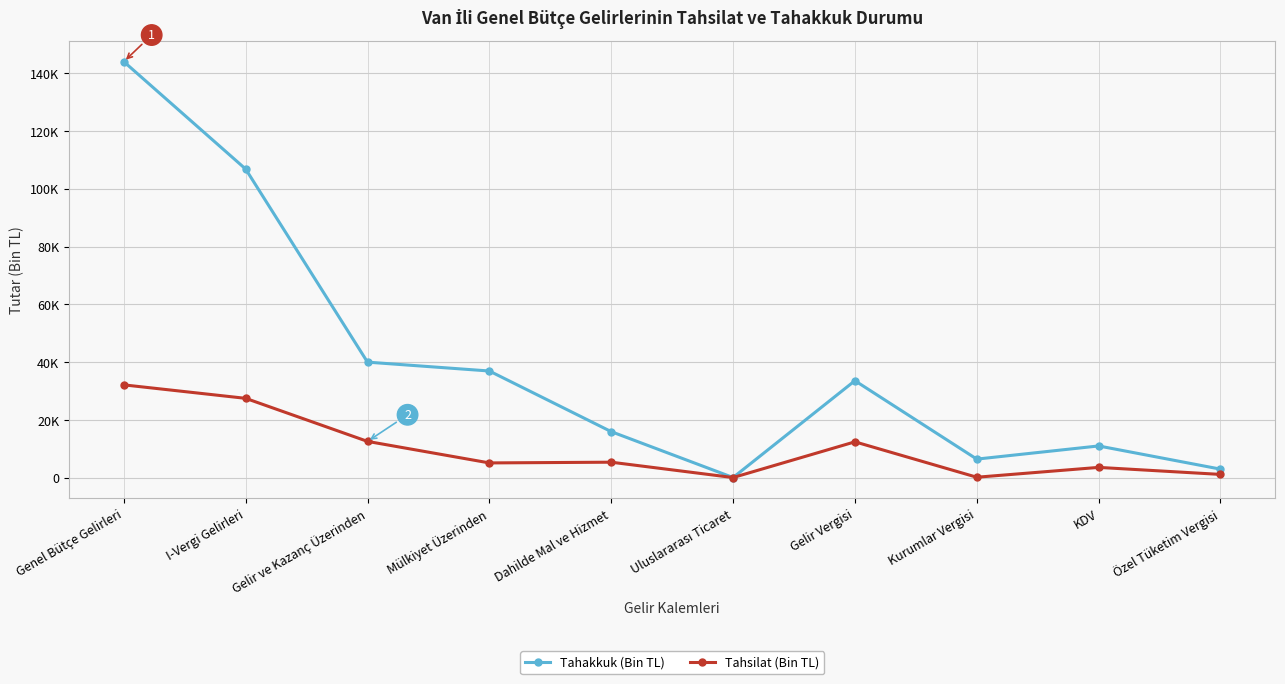

What is the difference between the highest and lowest values at KDV?

7424